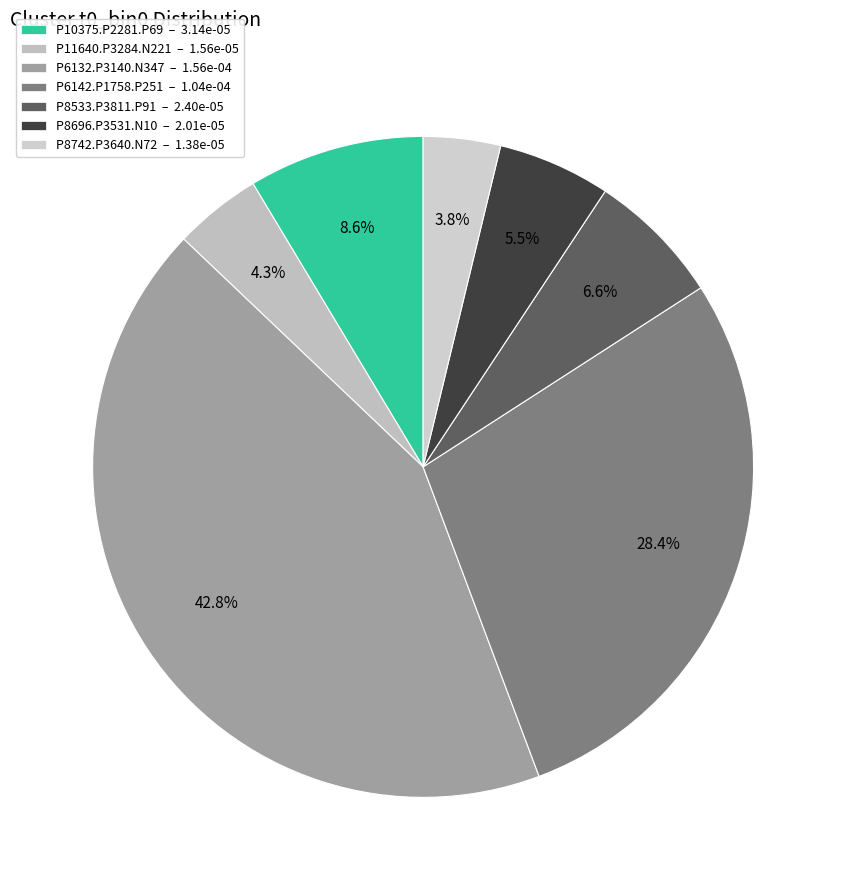

To the nearest percent, what is the combined percentage of P11640.P3284.N221 and P8696.P3531.N10?

10%